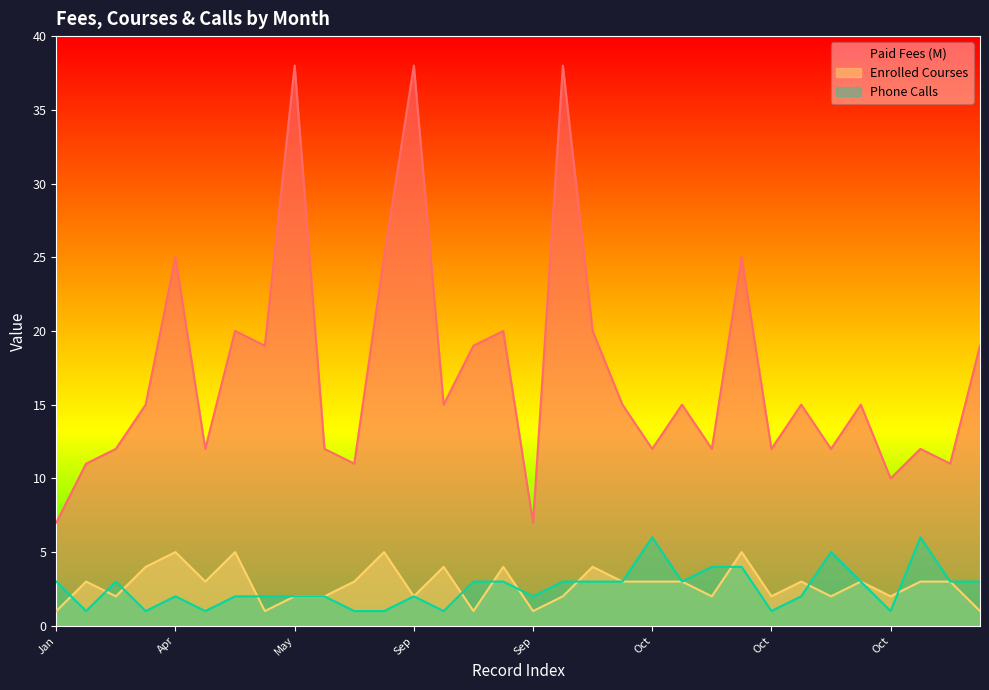

What is the total value across all series at Jan?

11